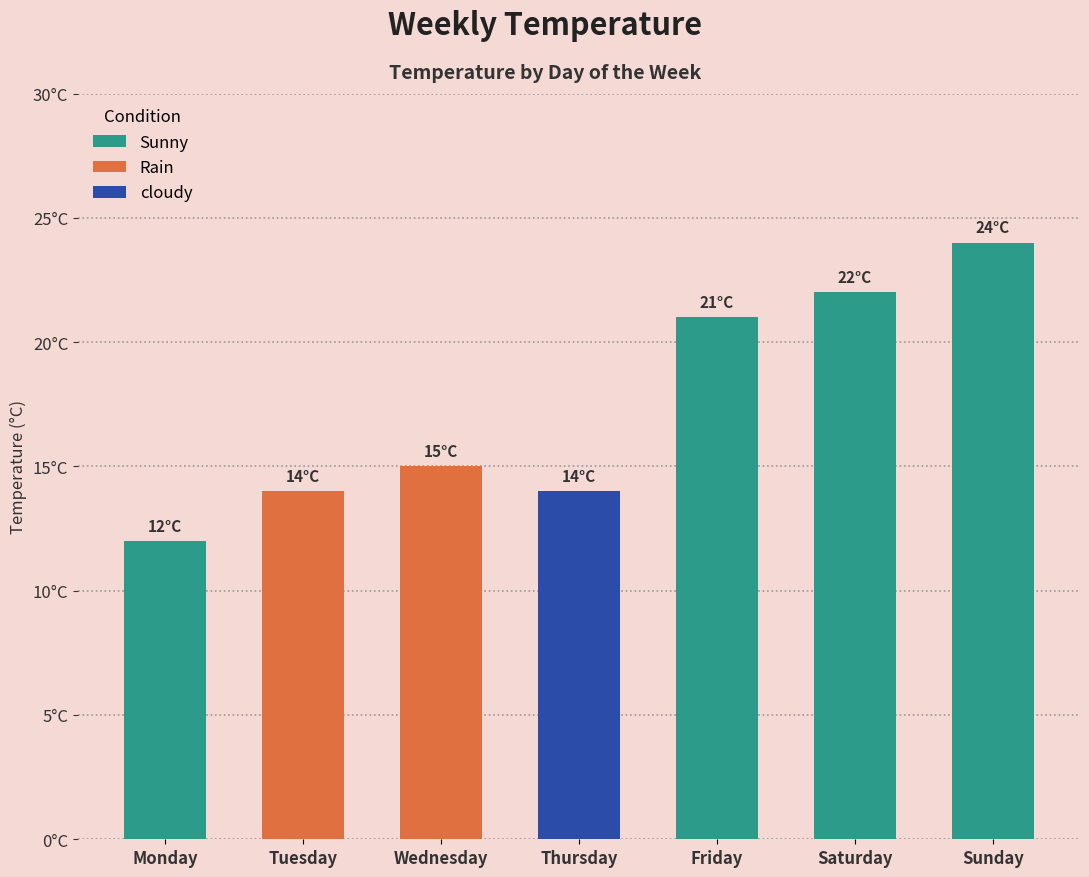

What is the ratio of the value at Thursday to the value at Monday?

1.2